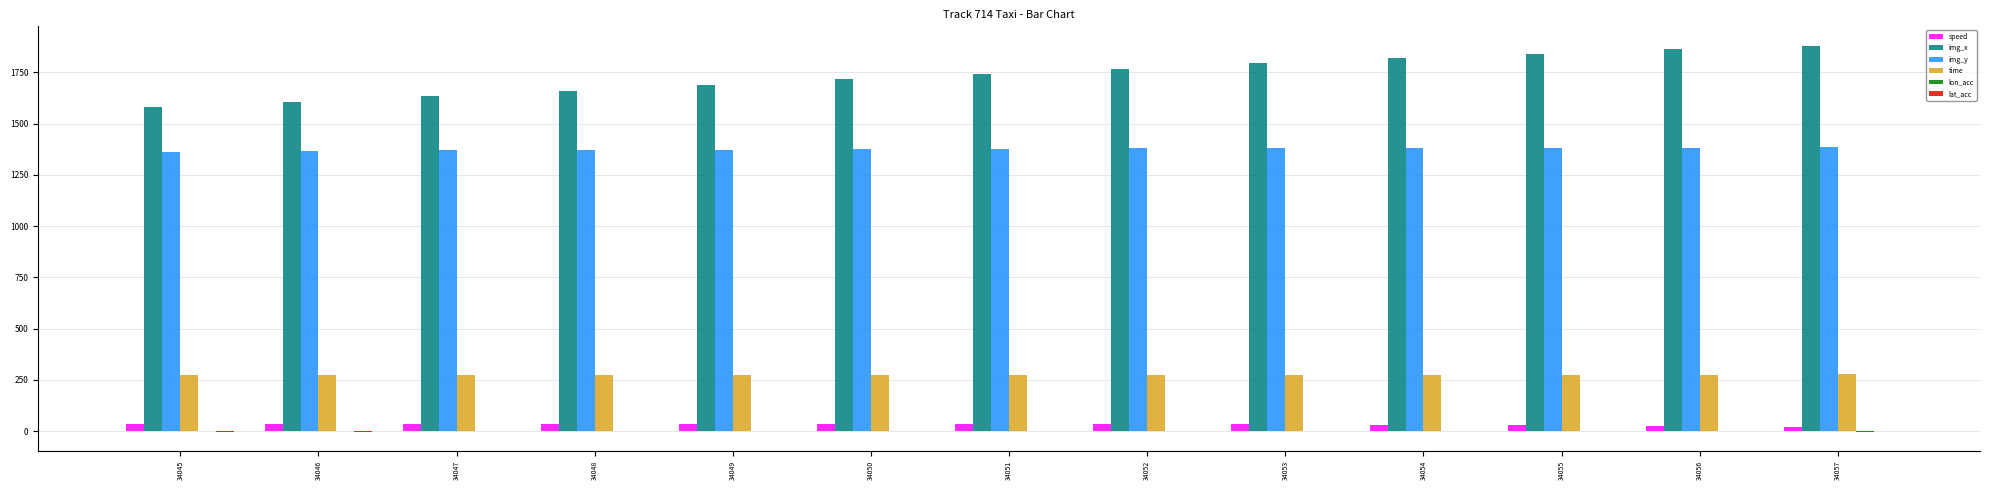

Which series has the largest total across all categories?

img_x